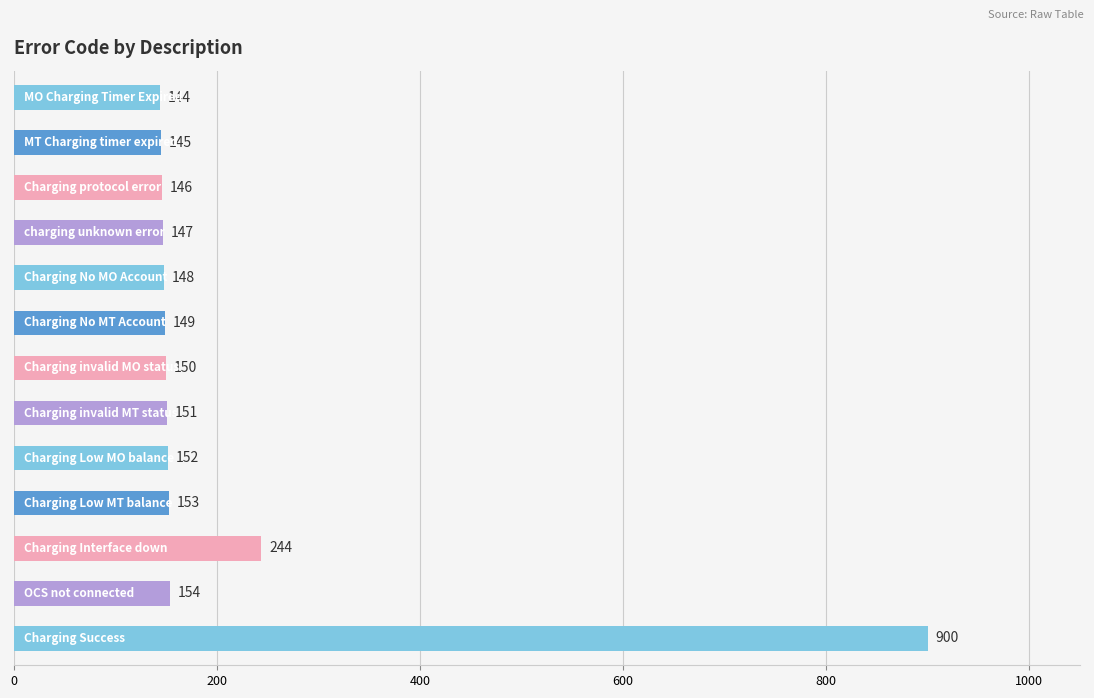

What is the sum of all values?

2783